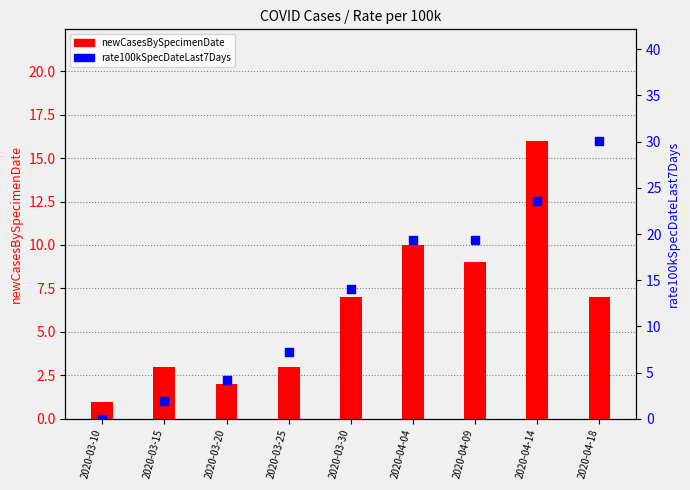

What is the total value across all series at 2020-03-20?

6.2